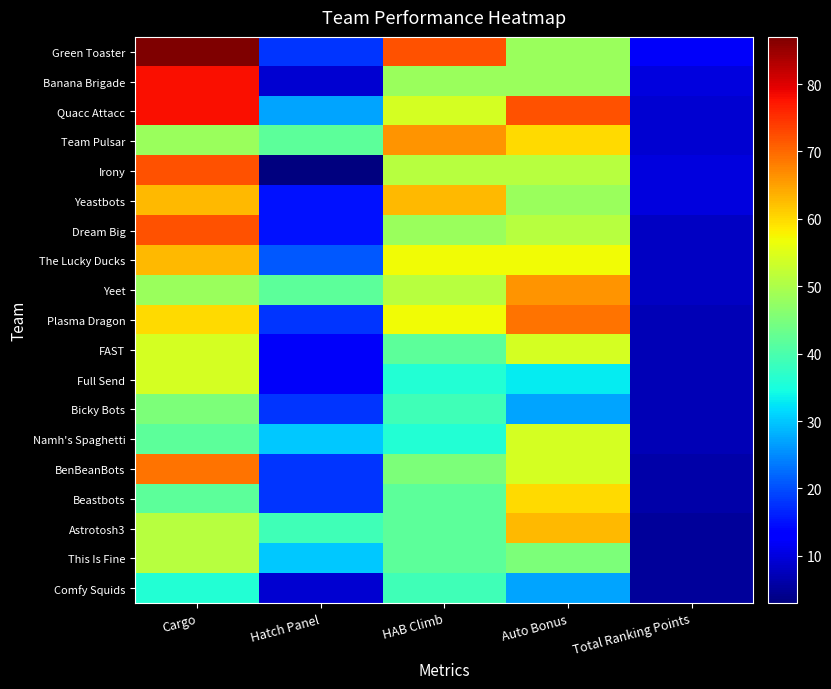

At which category is the sum across all series the highest?

Cargo